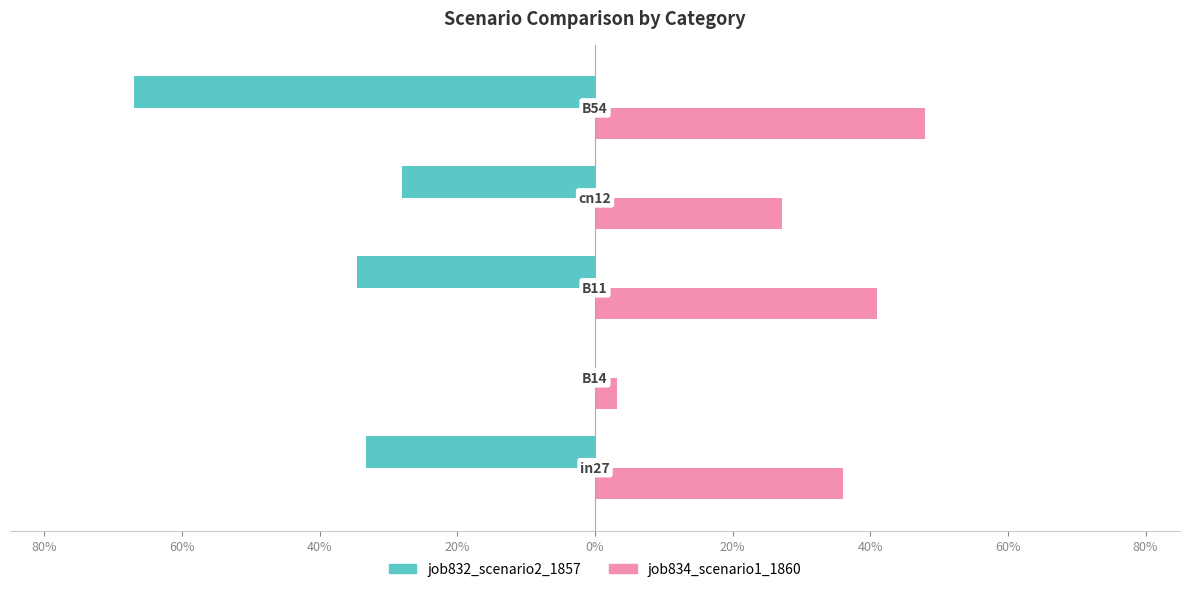

What is the difference between the maximum and minimum values in the job832_scenario2_1857 series?

0.7